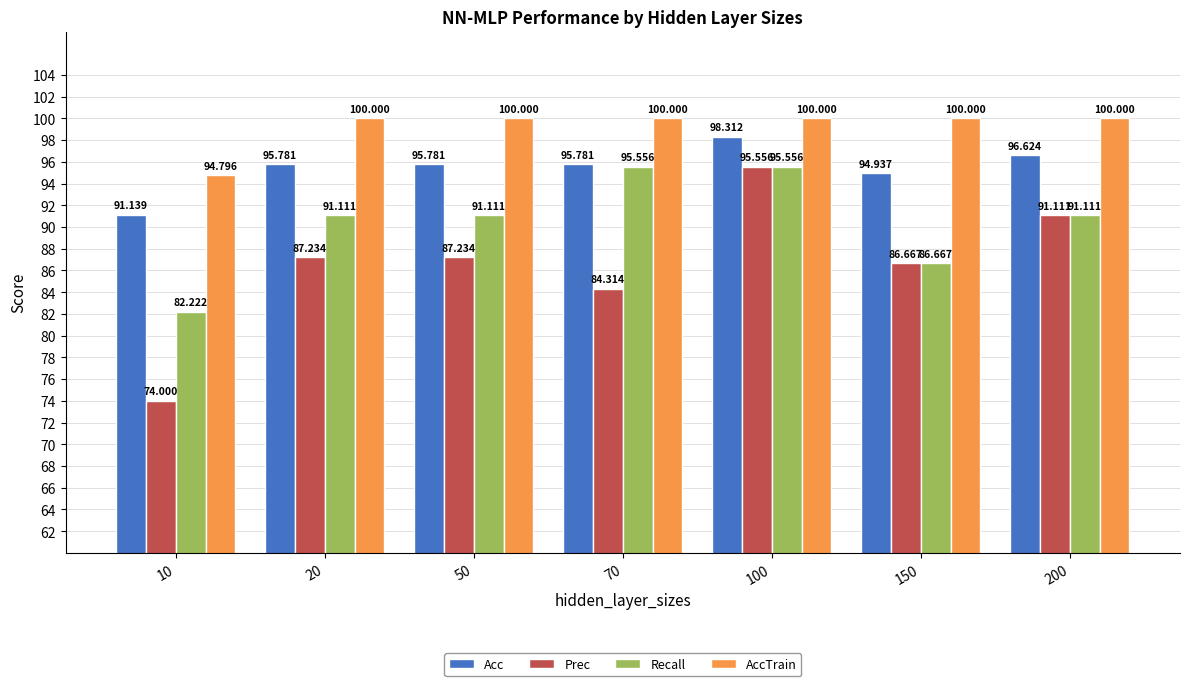

What are all the series names shown in the legend?

Acc, Prec, Recall, AccTrain